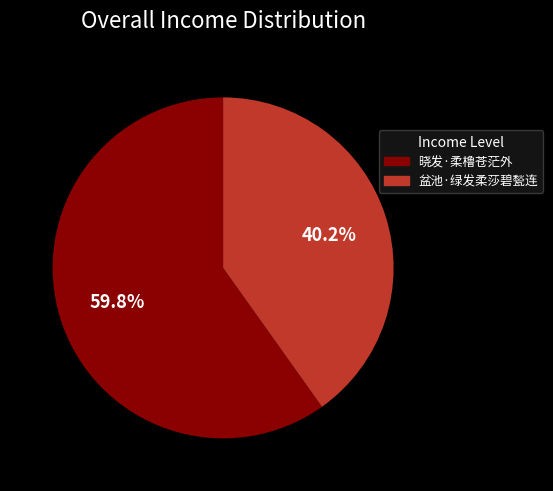

The 晓发·柔橹苍茫外 slice represents 49% of the pie. True or false?

False